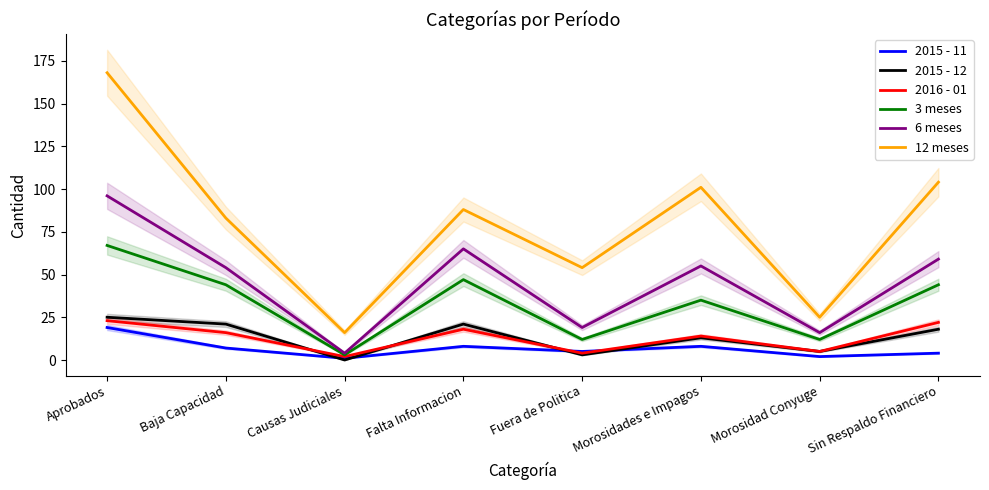

At which category is the sum across all series the highest?

Aprobados